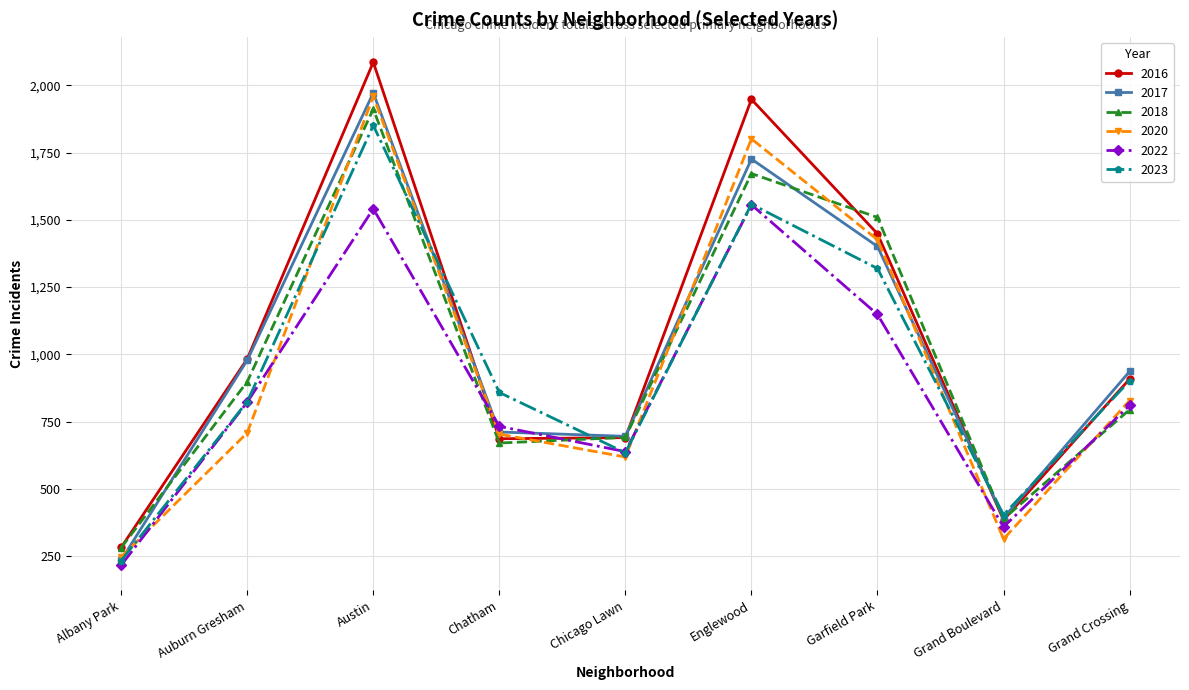

At which category is the sum across all series the highest?

Austin